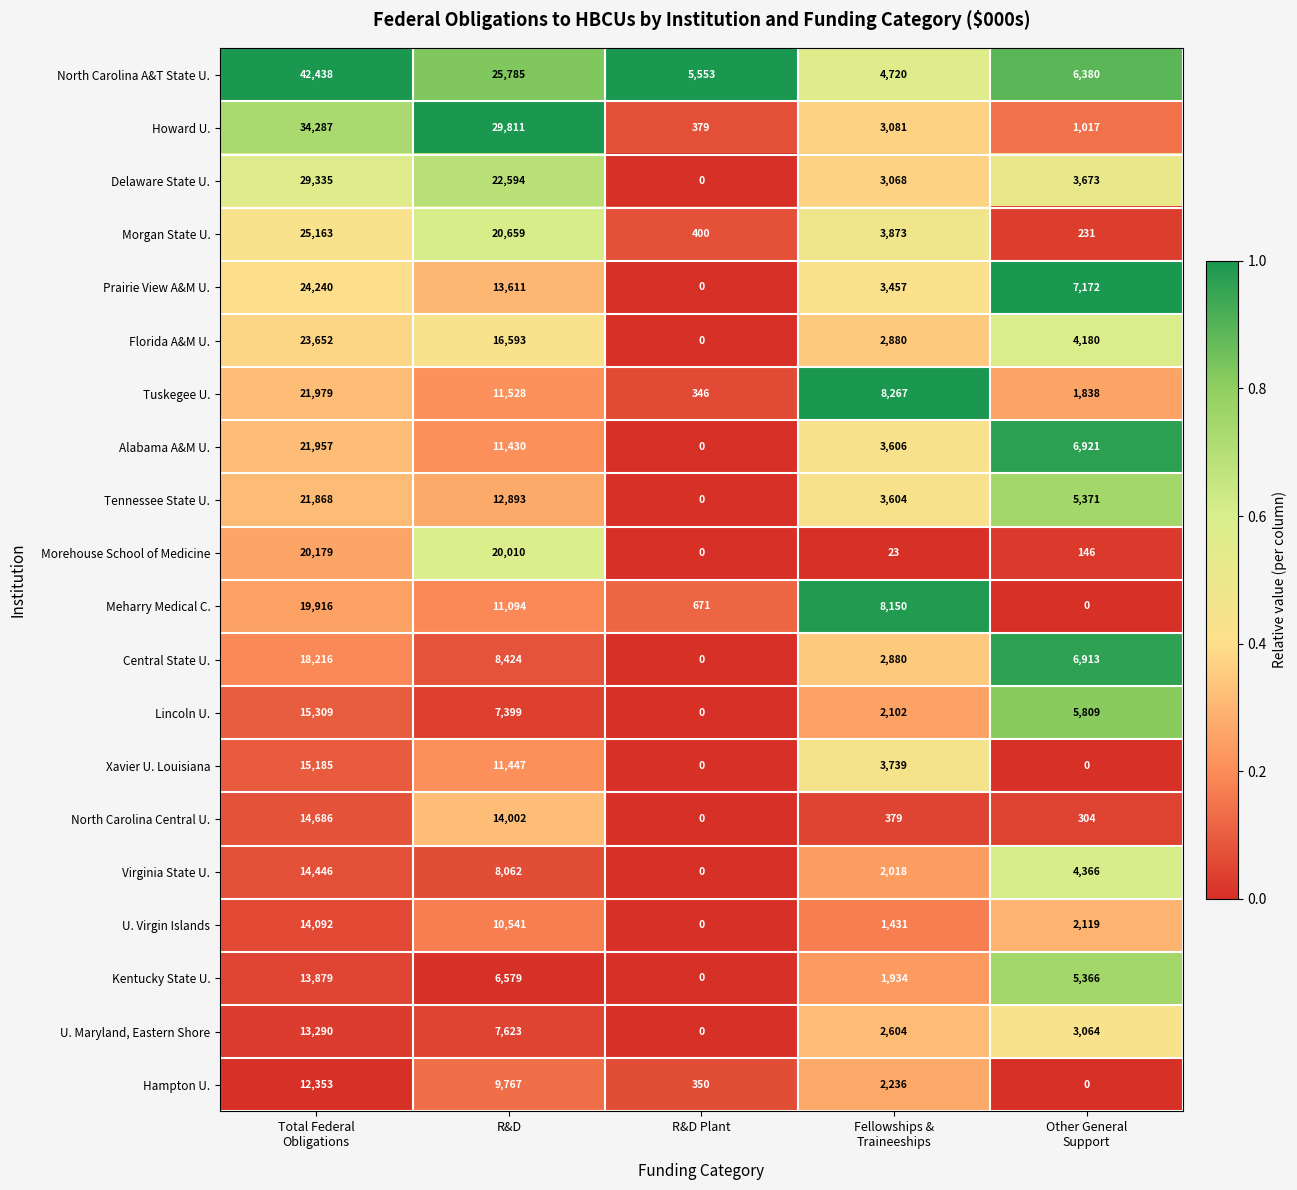

What is the difference between the highest and lowest values at R&D Plant?

5553